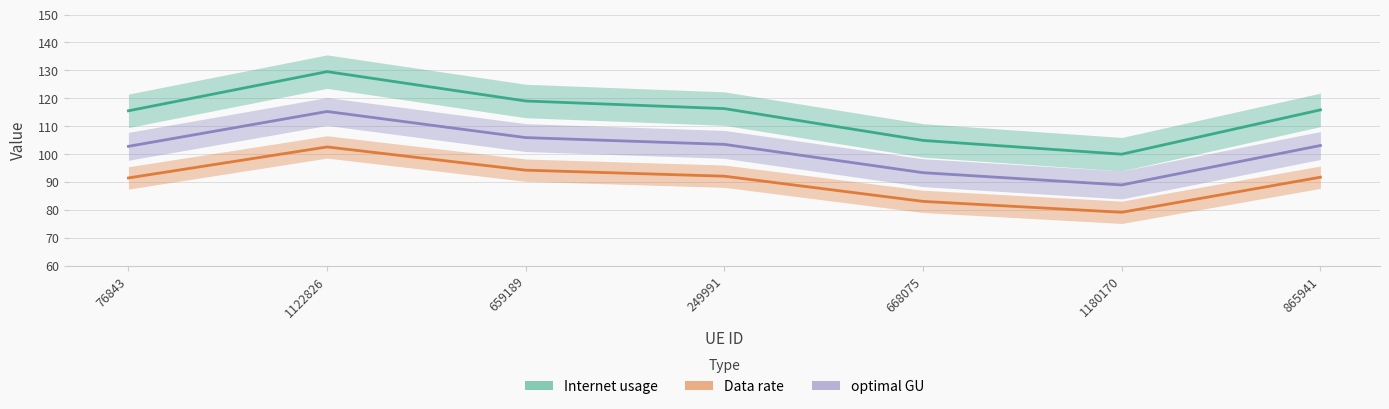

True or false: optimal GU has a value of 105.9 at 659189.

True